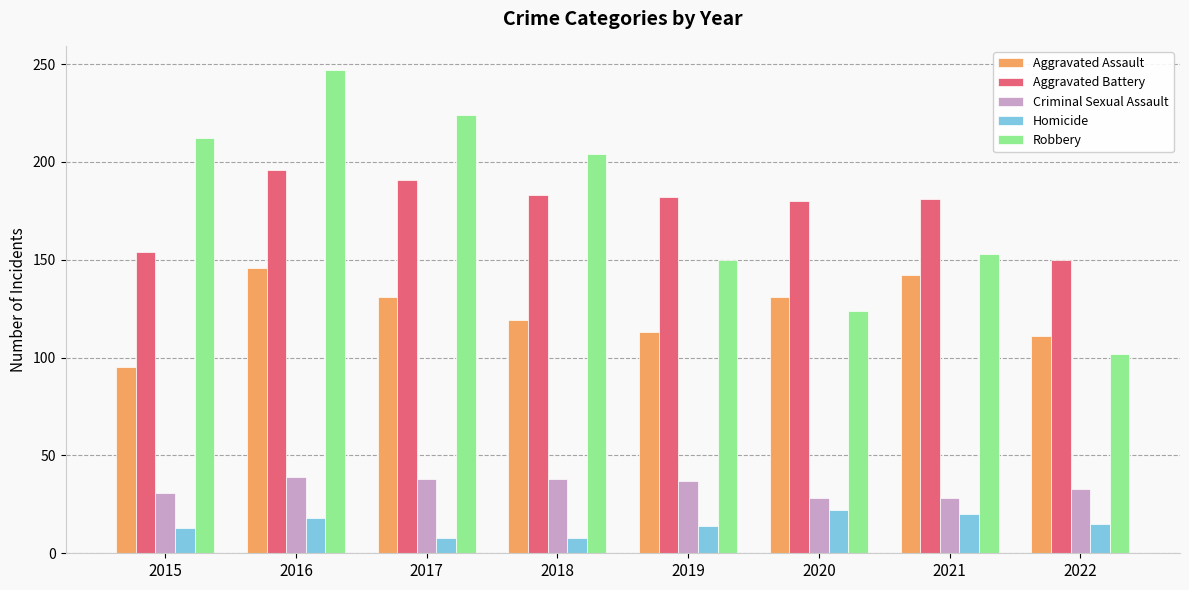

What is the difference between the maximum and minimum values in the Criminal Sexual Assault series?

11